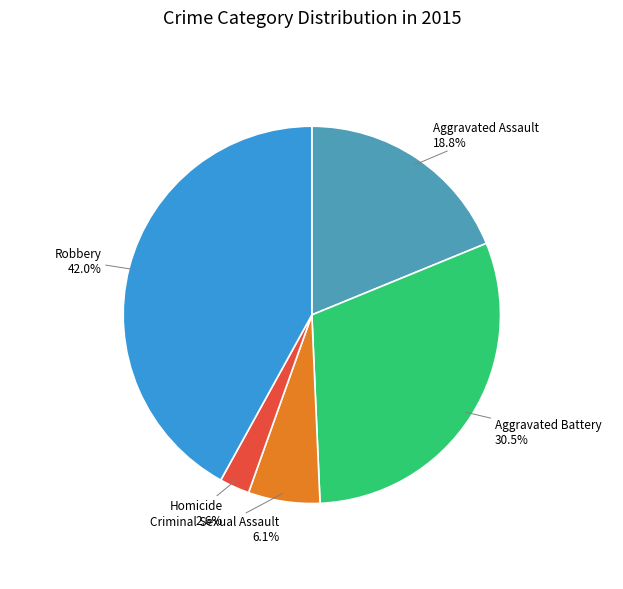

Approximately how many times larger is the value at Criminal Sexual Assault compared to Robbery?

0.1